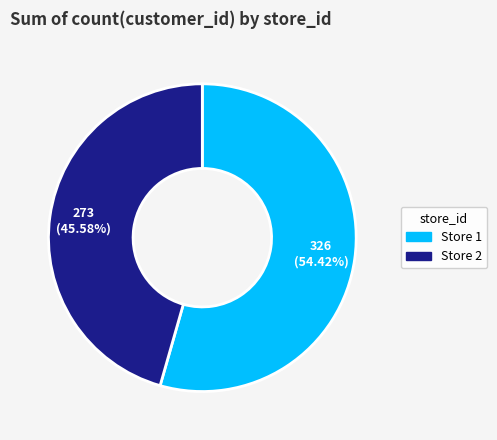

Which category accounts for the majority?

1